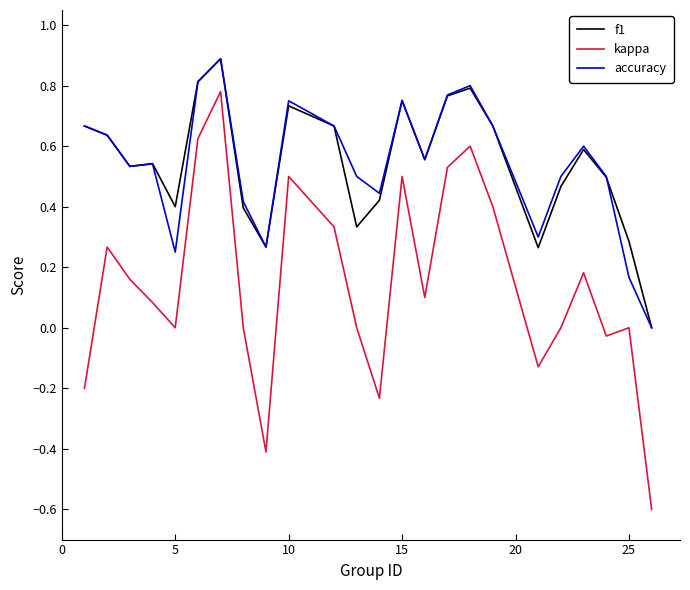

True or false: kappa and f1 intersect in this chart.

False